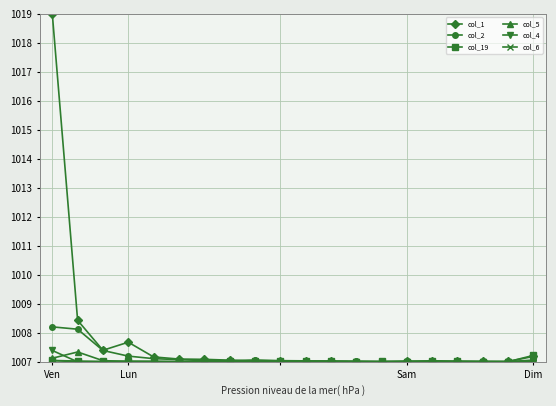

Which series has the widest spread of values?

col_1